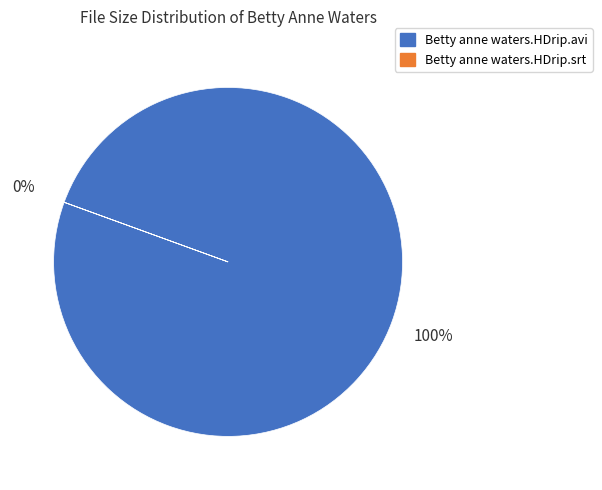

How many segments does this pie chart have?

2